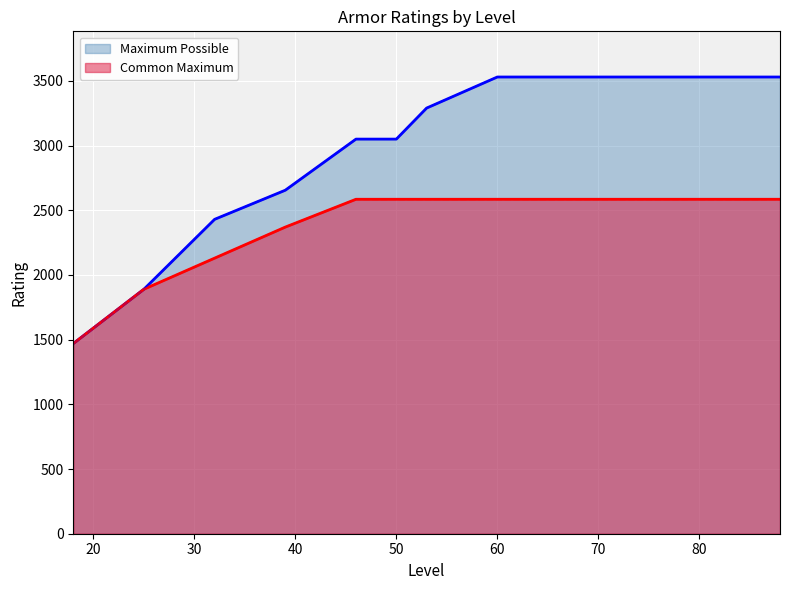

True or false: Common Maximum has more than 1 points higher than both neighbors.

False